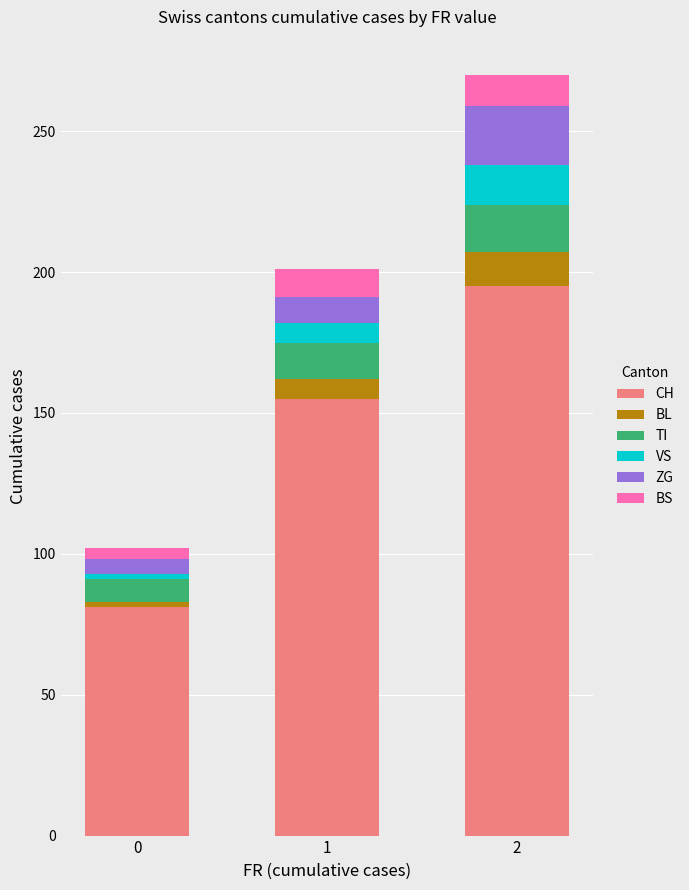

What is the sum of all CH values?

431